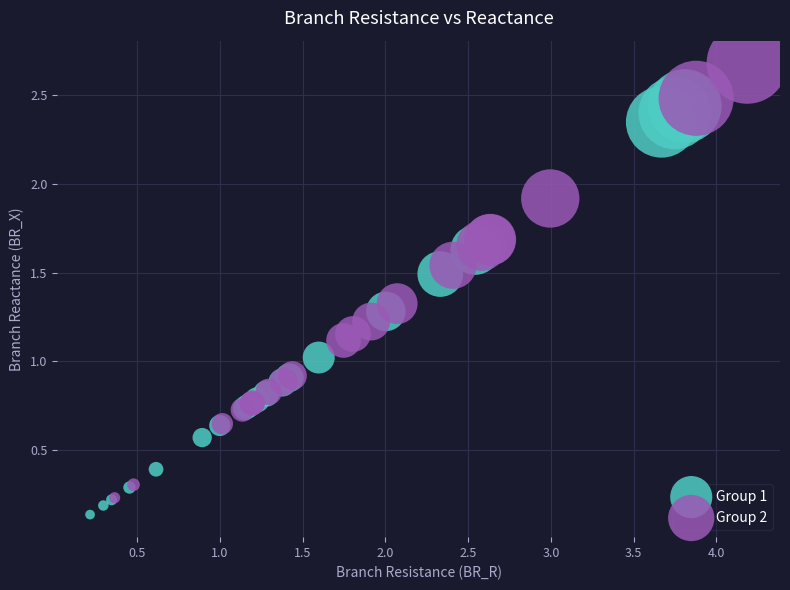

Which series reaches the maximum Y coordinate?

Group 2